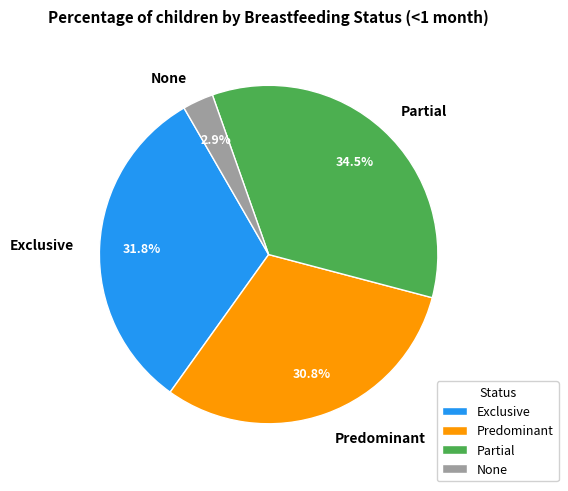

To the nearest percent, what percentage of the pie is Exclusive?

32%